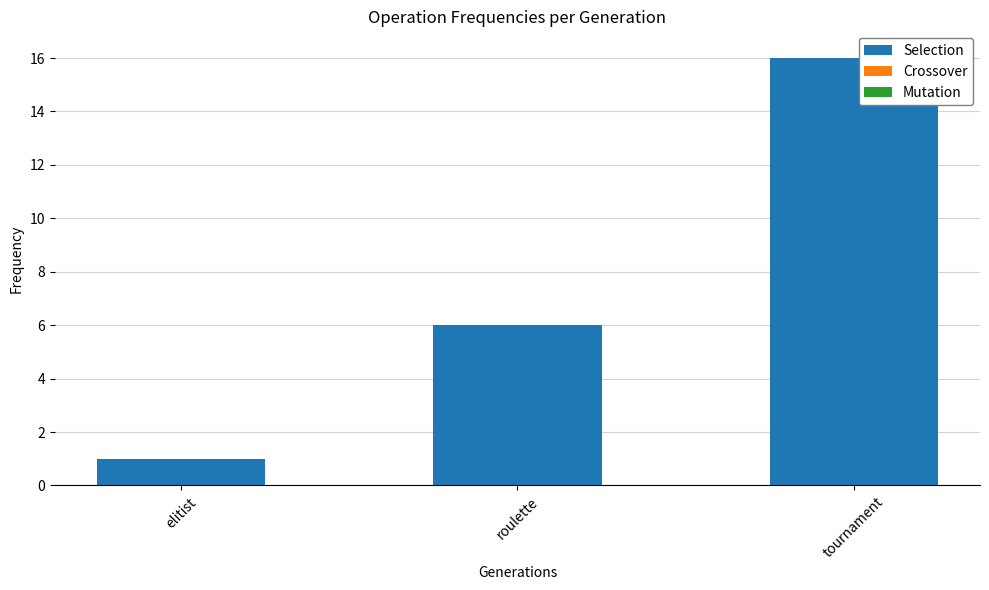

List the labels in order of value, largest first.

tournament, roulette, elitist